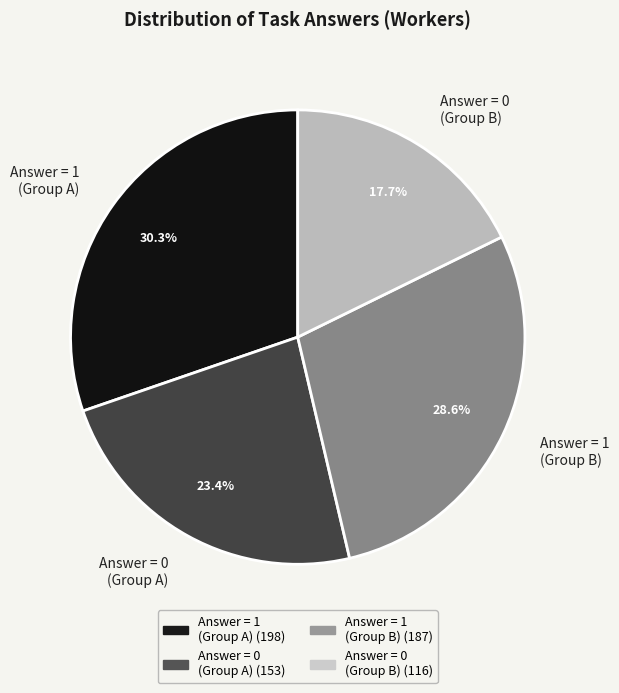

What percentage is NOT represented by Answer = 0 (Group A)?

76.6%